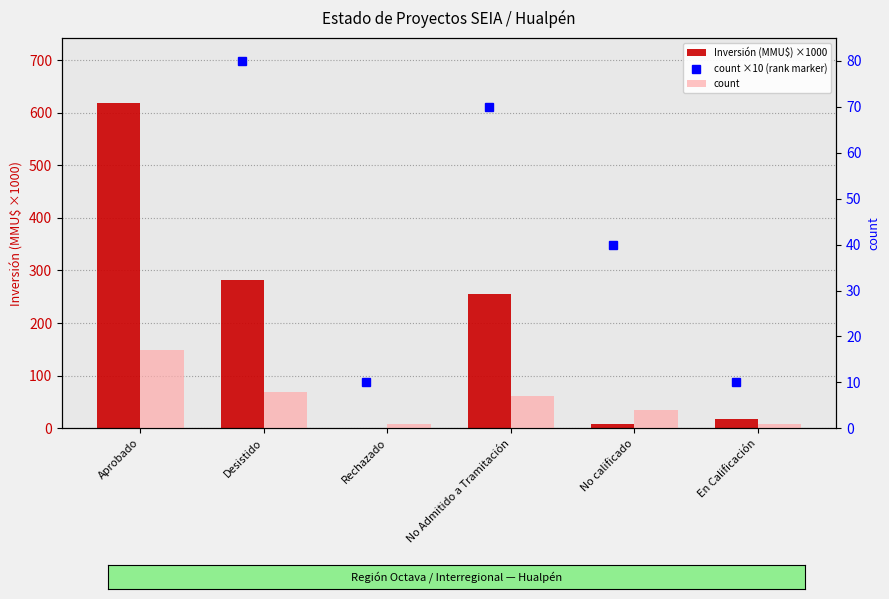

At Aprobado, list the series in order from largest to smallest.

Inversión (MMU$) ×1000, count ×10 (rank marker), count